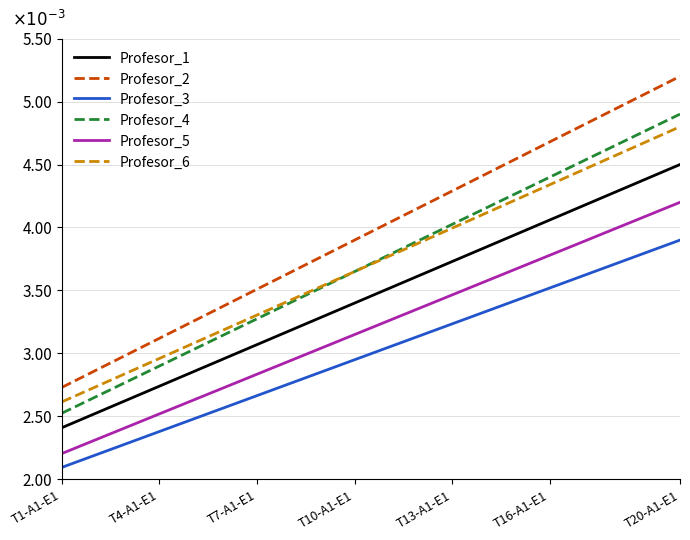

What are all the series names shown in the legend?

Profesor_1, Profesor_2, Profesor_3, Profesor_4, Profesor_5, Profesor_6